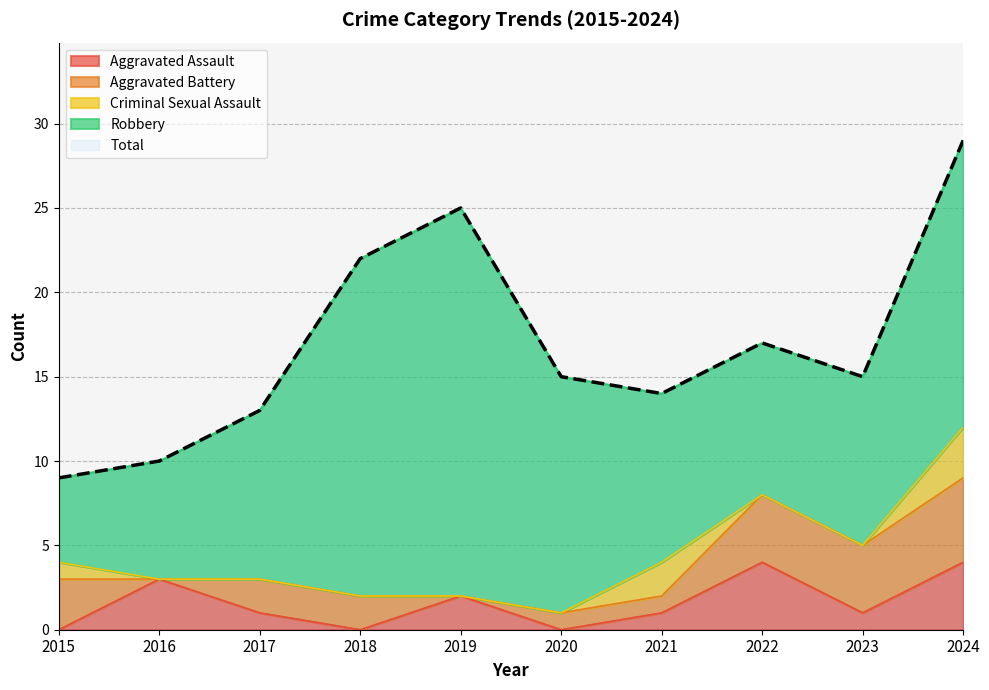

Rank the categories by Aggravated Assault value from highest to lowest.

2022, 2024, 2016, 2019, 2017, 2021, 2023, 2015, 2018, 2020